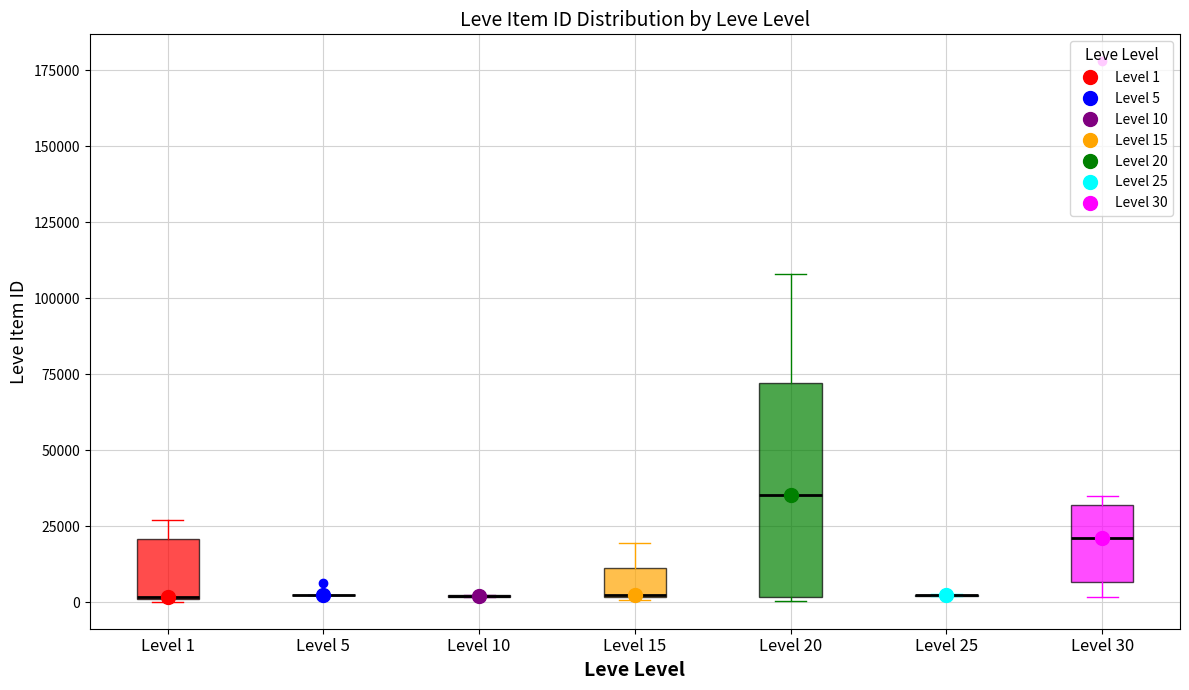

Reading left to right, read every box against the y-axis: the position of its median line, the range the box covers, and the ends of its whiskers. The values are not printed on the chart, so give them approximately, as read against the axis.

Level 1: median 0 (drawn on the box's lower edge), box 0 to 20000, whiskers 0 to 25000
Level 5: box collapsed to a line at 0, whiskers 0 to 5000
Level 10: box collapsed to a line at 0, whiskers 0 to 0
Level 15: median 0 (drawn on the box's lower edge), box 0 to 10000, whiskers 0 to 20000
Level 20: median 35000, box 0 to 70000, whiskers 0 to 110000
Level 25: box collapsed to a line at 0, whiskers 0 to 5000
Level 30: median 20000, box 5000 to 30000, whiskers 0 to 35000